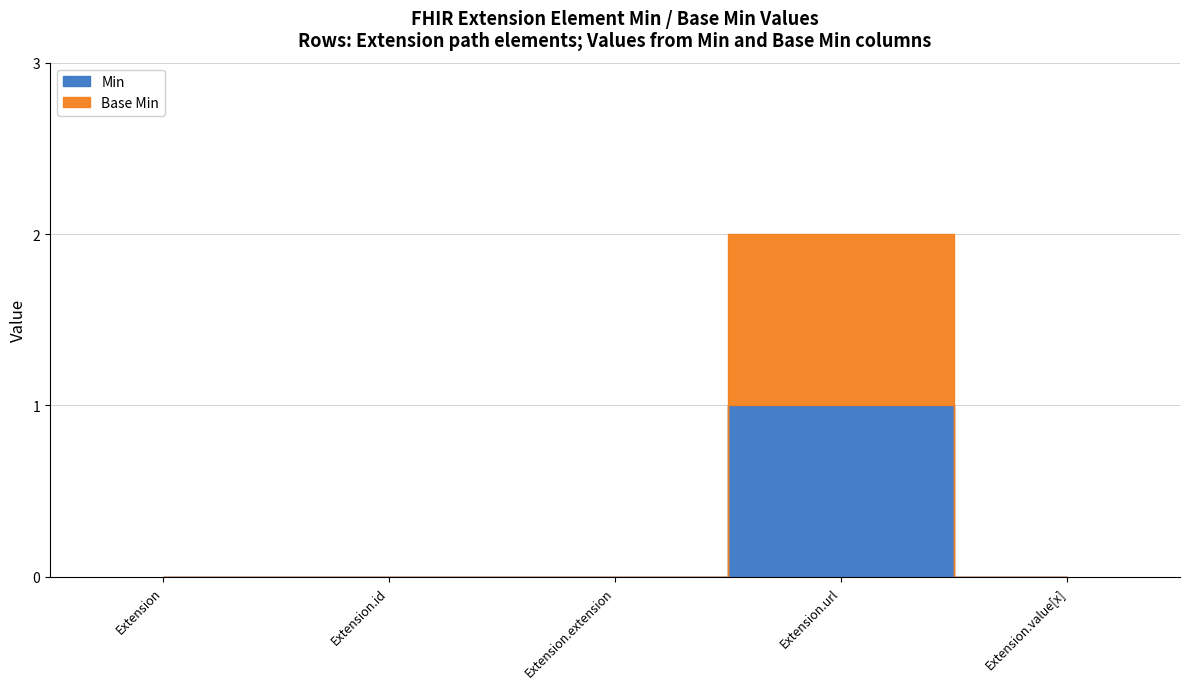

Does the chart have visible grid lines?

Yes